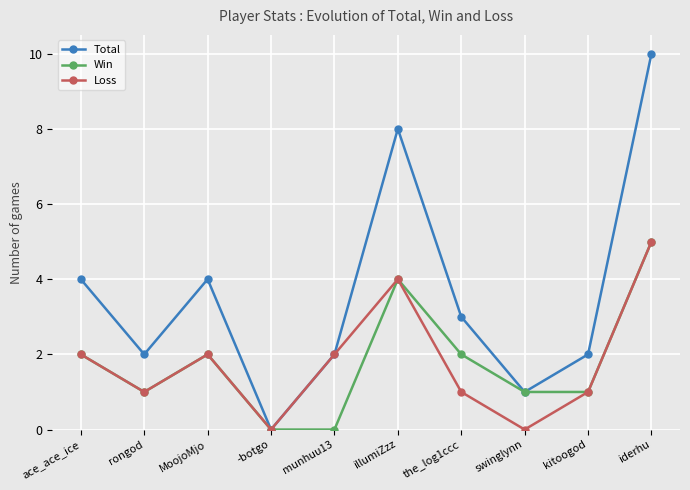

Which series has the largest range (max minus min)?

Total